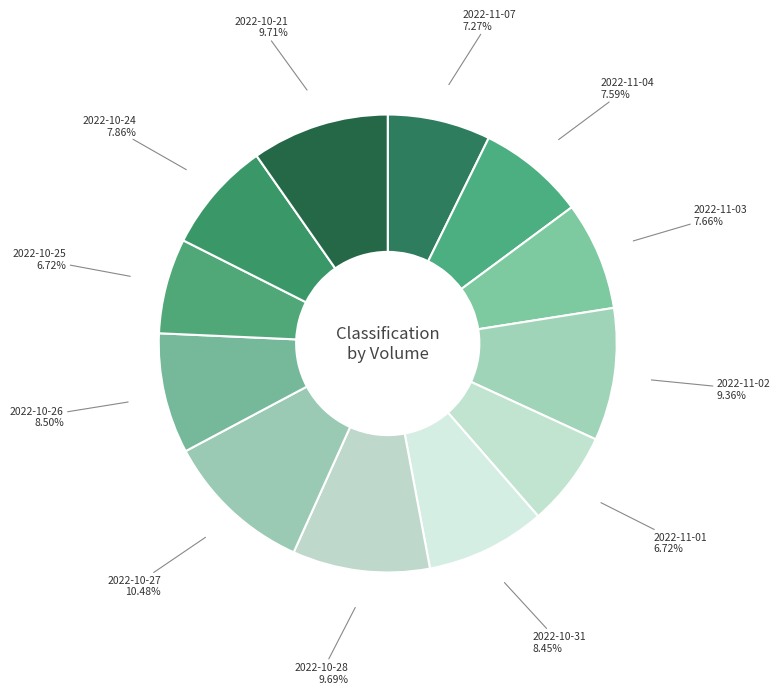

Between 2022-11-04 and 2022-10-28, which is larger?

2022-10-28